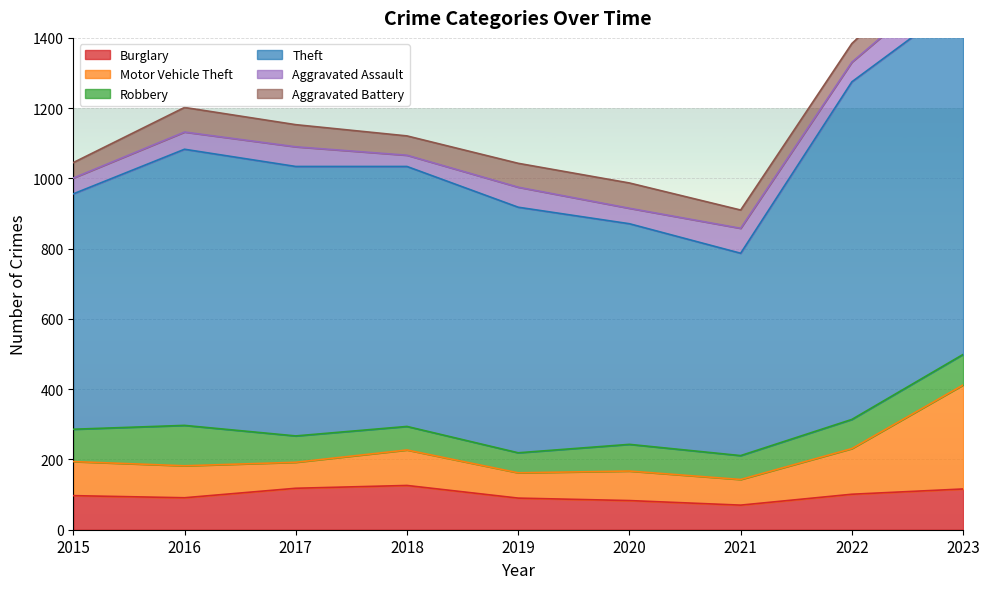

What are all the series names shown in the legend?

Burglary, Motor Vehicle Theft, Robbery, Theft, Aggravated Assault, Aggravated Battery